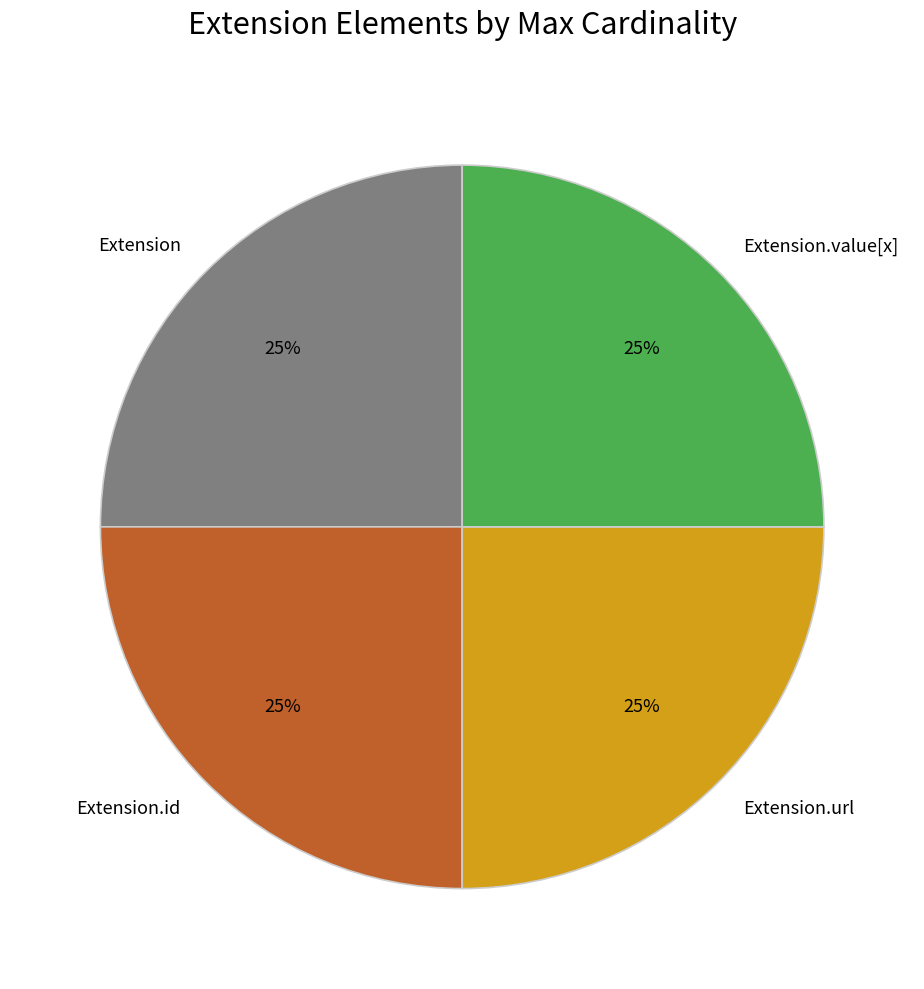

To the nearest percent, what portion does Extension represent?

25%